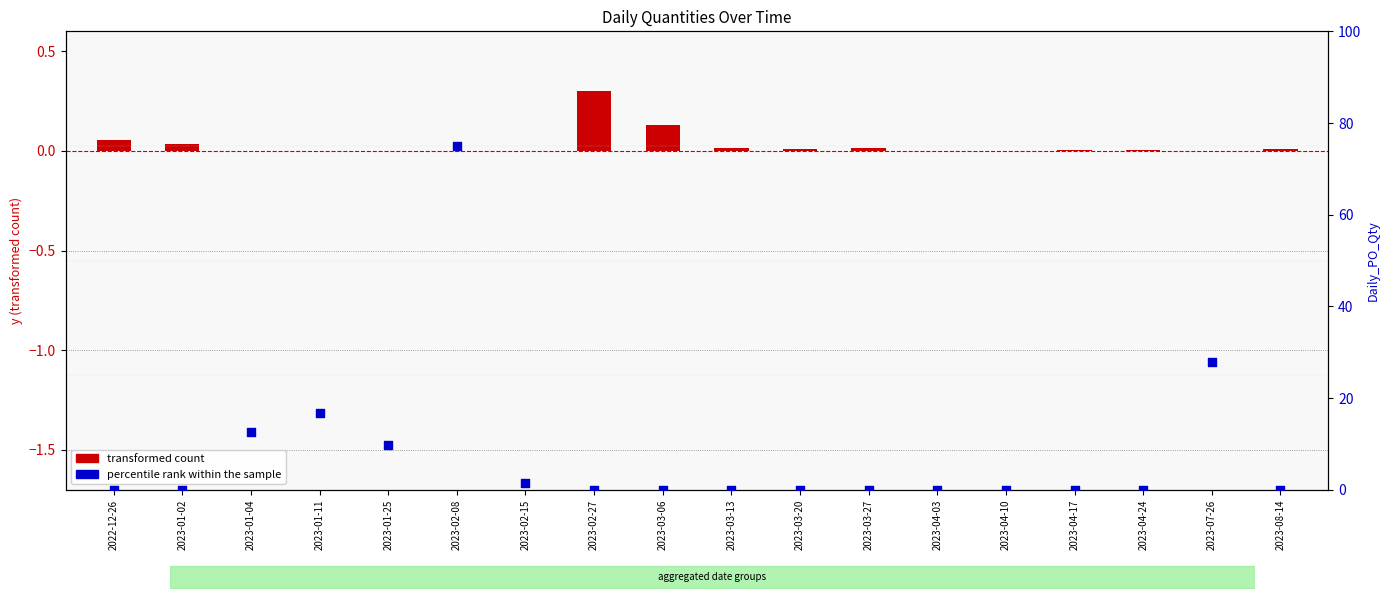

What is the total value across all series at 2023-01-11?

16.7